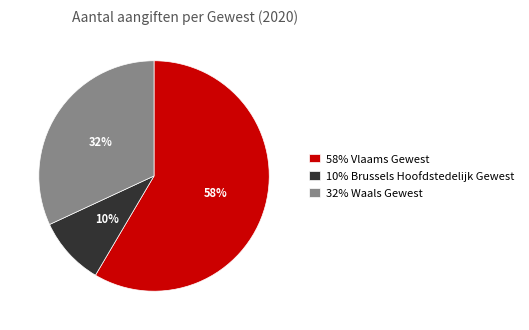

Which slice represents more than half of the pie?

58% Vlaams Gewest